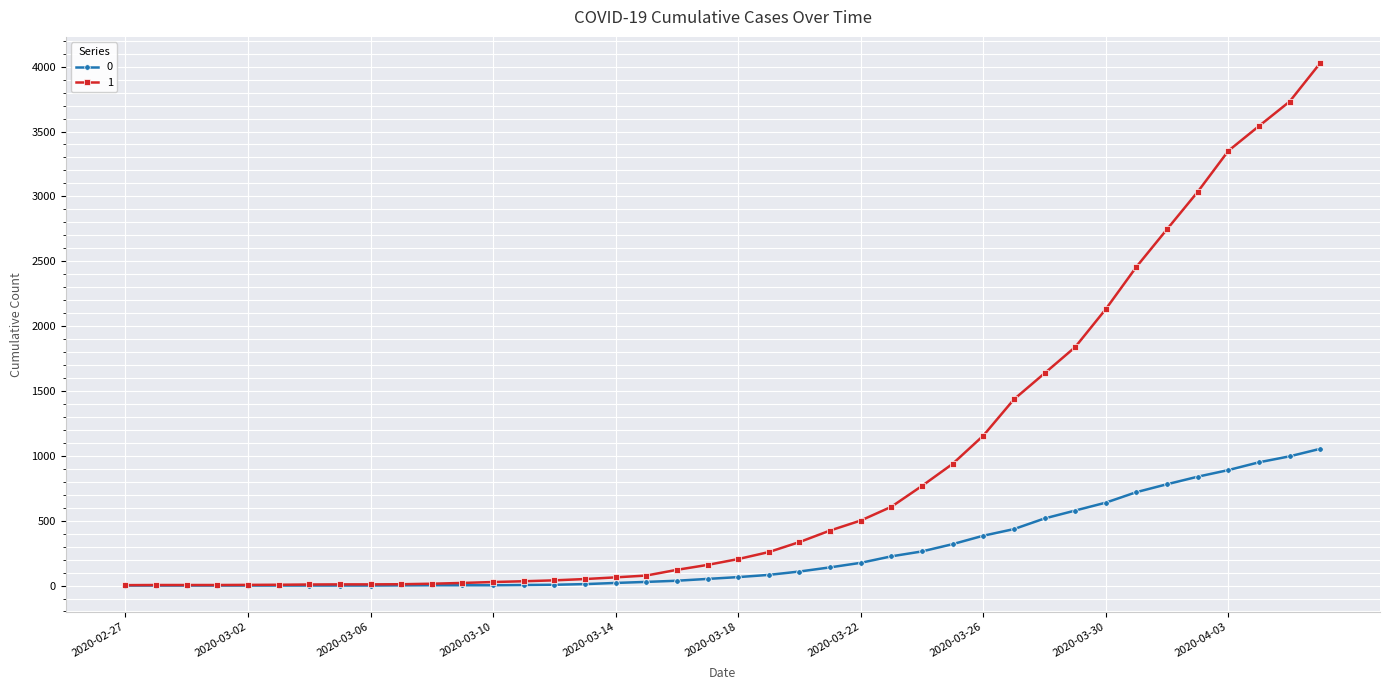

How many values in the 0 series are below 65?

20